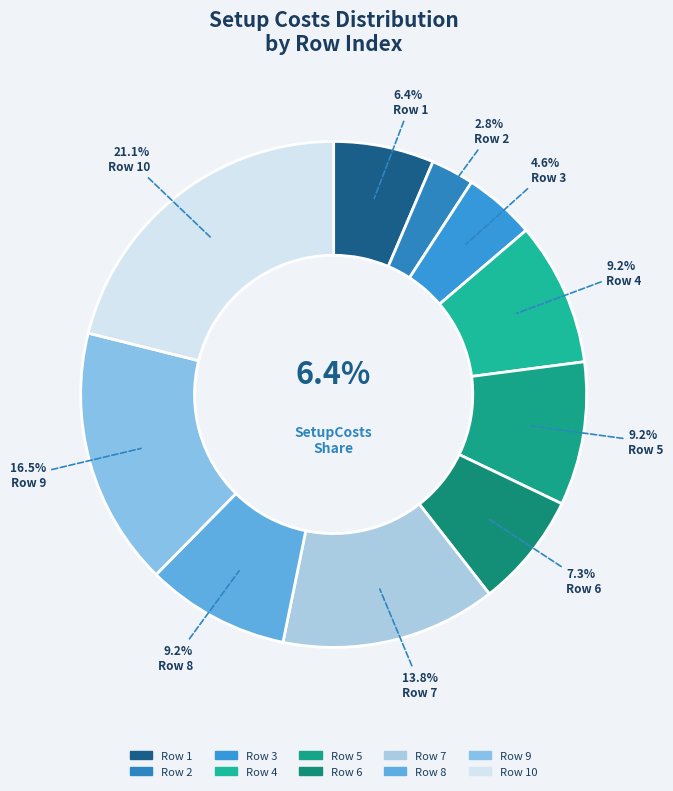

To the nearest percent, what portion does 3 represent?

5%